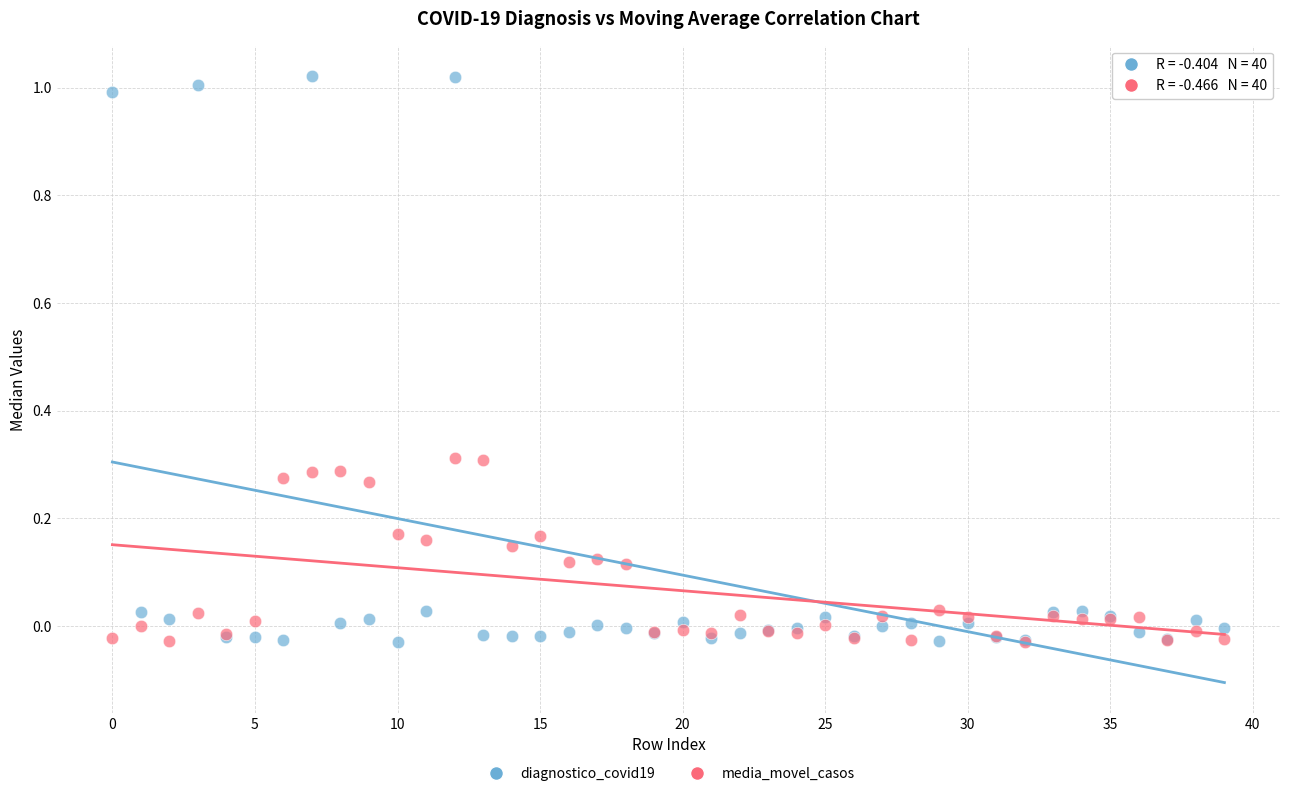

Which series has the widest spread of Y values?

diagnostico_covid19